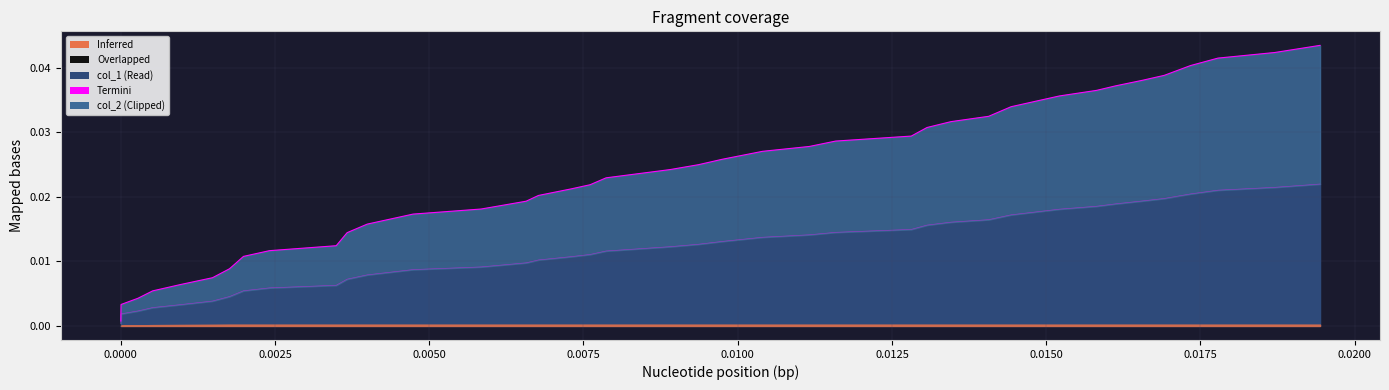

True or false: col_1 and col_2 intersect in this chart.

False